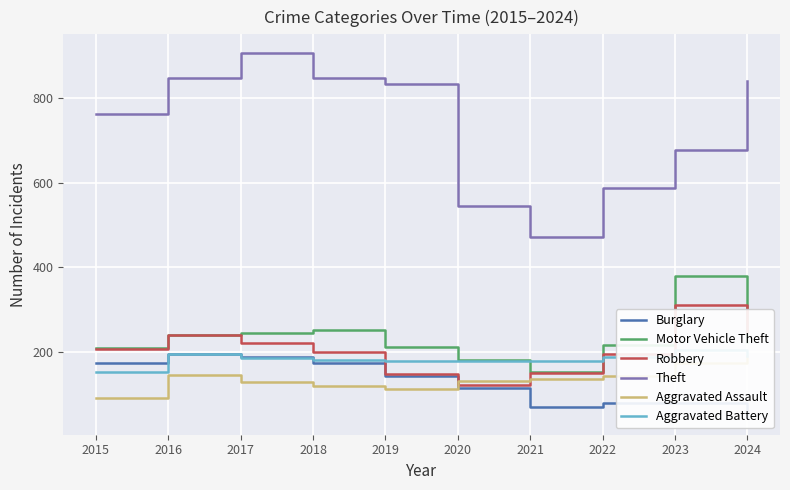

List the labels in order of Burglary value, largest first.

2016, 2017, 2018, 2015, 2019, 2020, 2022, 2023, 2021, 2024